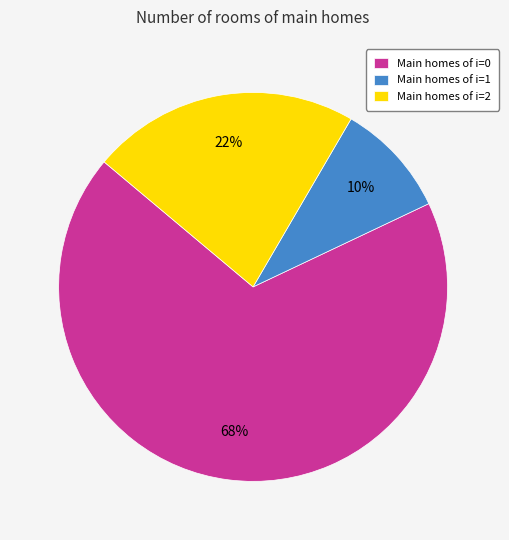

Is there a majority slice in this chart?

Yes